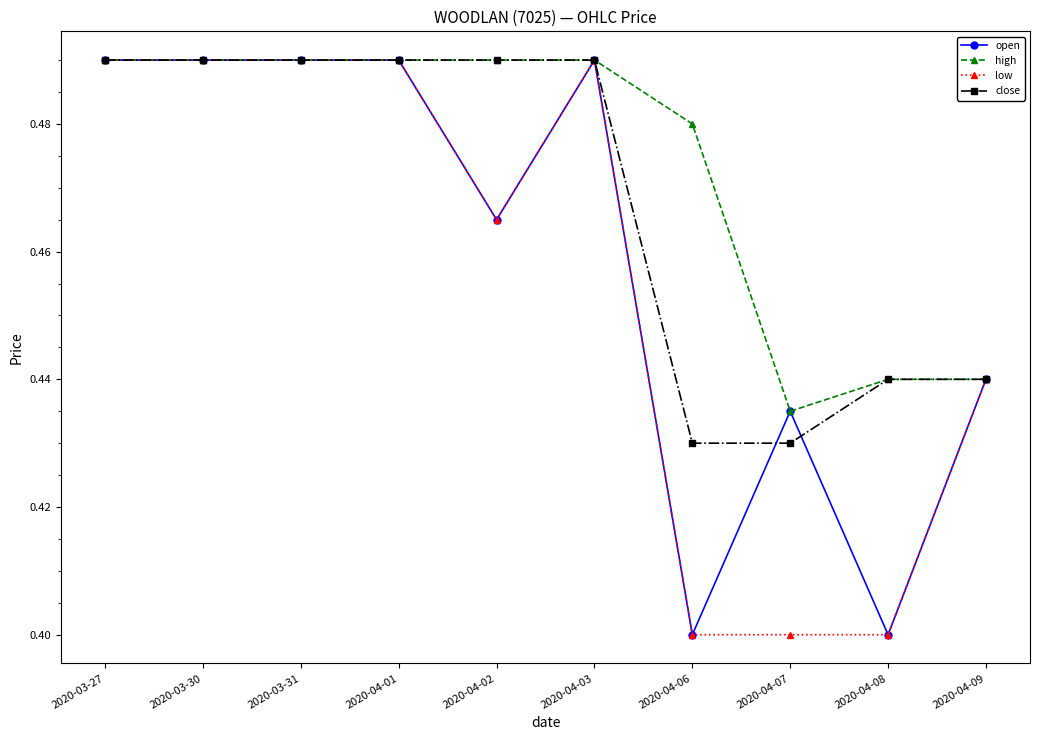

What is the difference between the highest and lowest values at 2020-04-06?

0.1